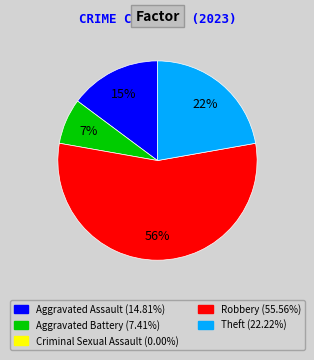

How many slices are in this pie chart?

4